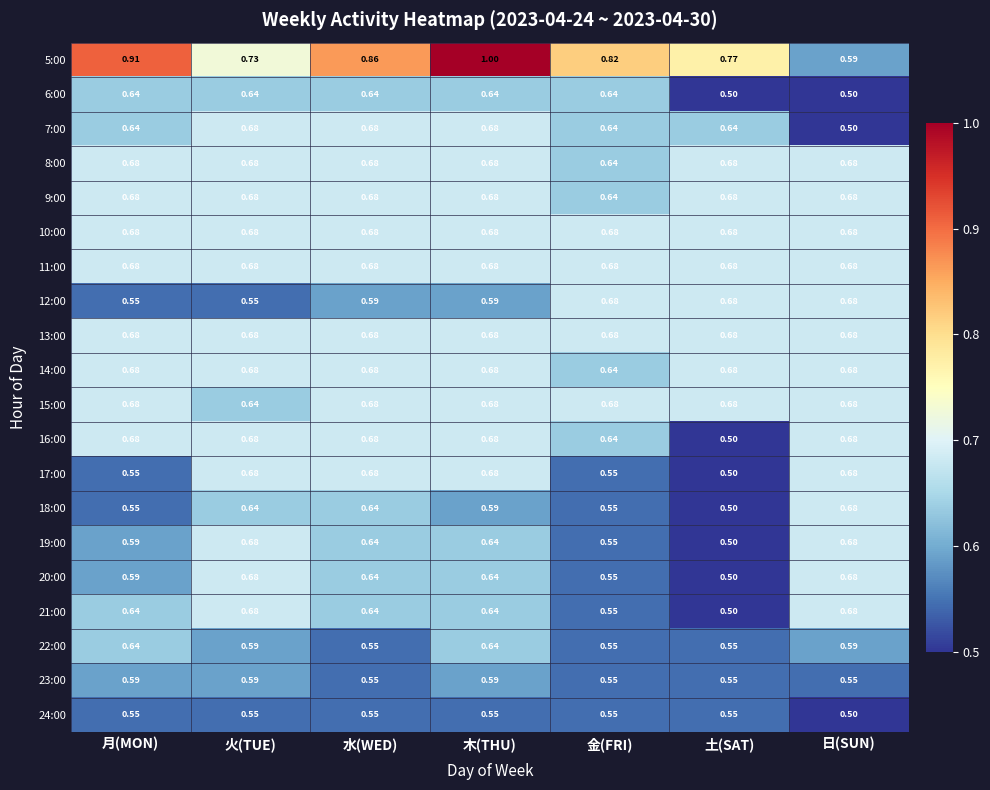

Is the value of 7:00 at 火(TUE) greater than the value of 6:00 at 土(SAT)?

Yes